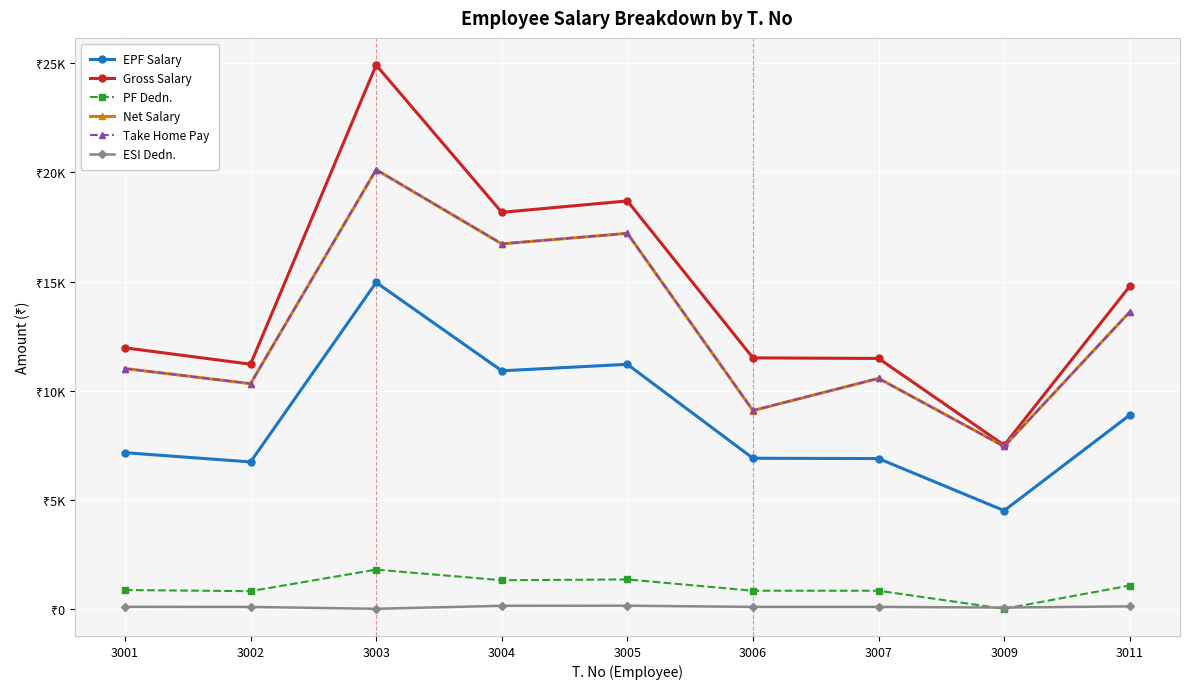

Is this an area chart (filled region under the line)?

No